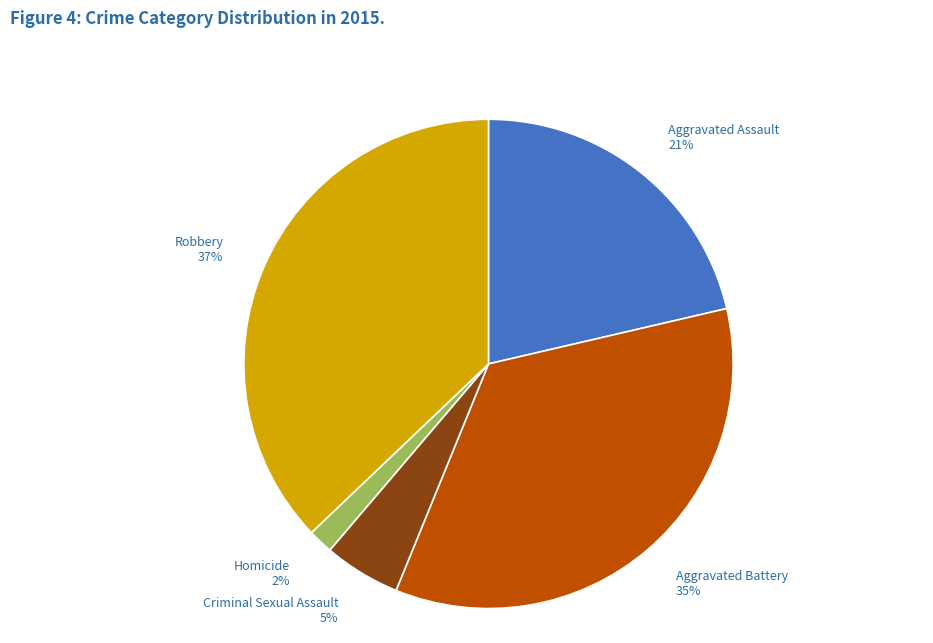

Count the number of slices in the pie.

5